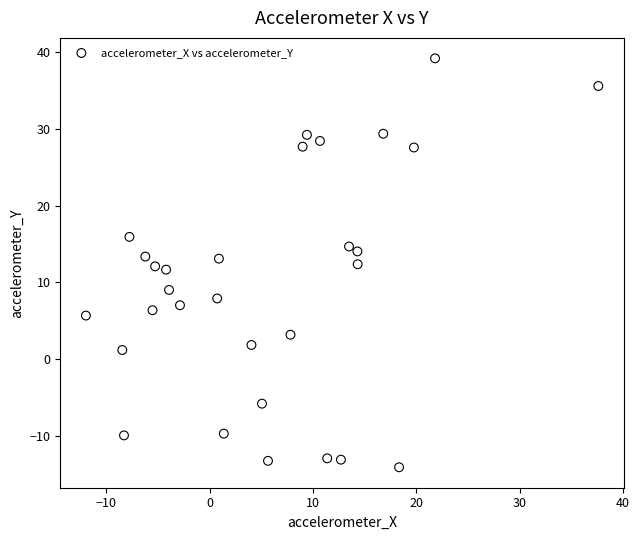

What is the range of X values (max minus min)?

49.6